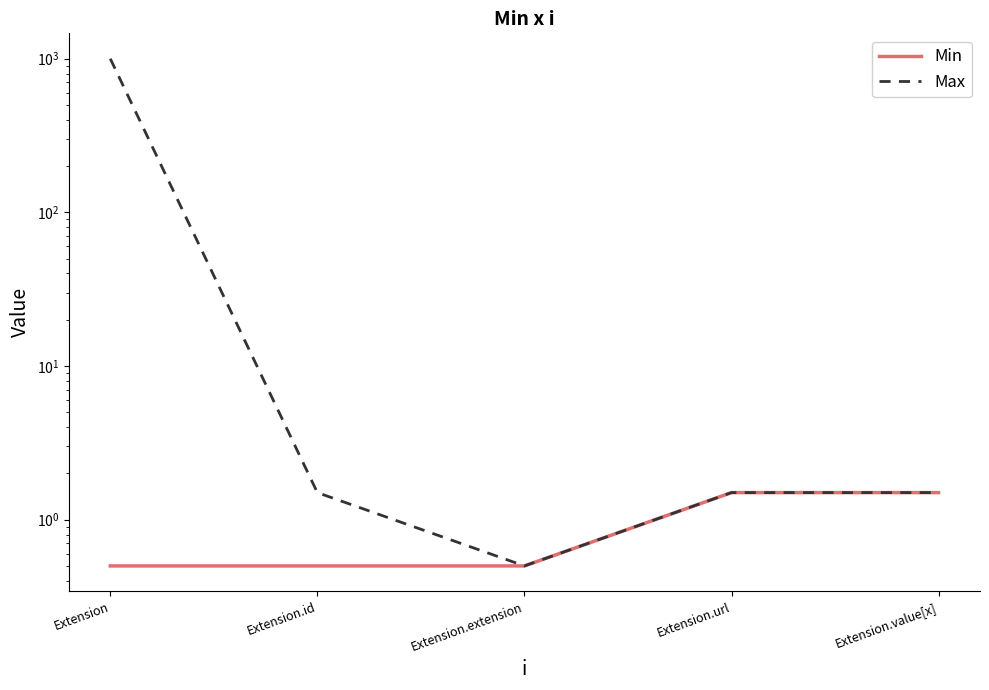

What is the value of the Min point at the 2nd from the left?

0.5